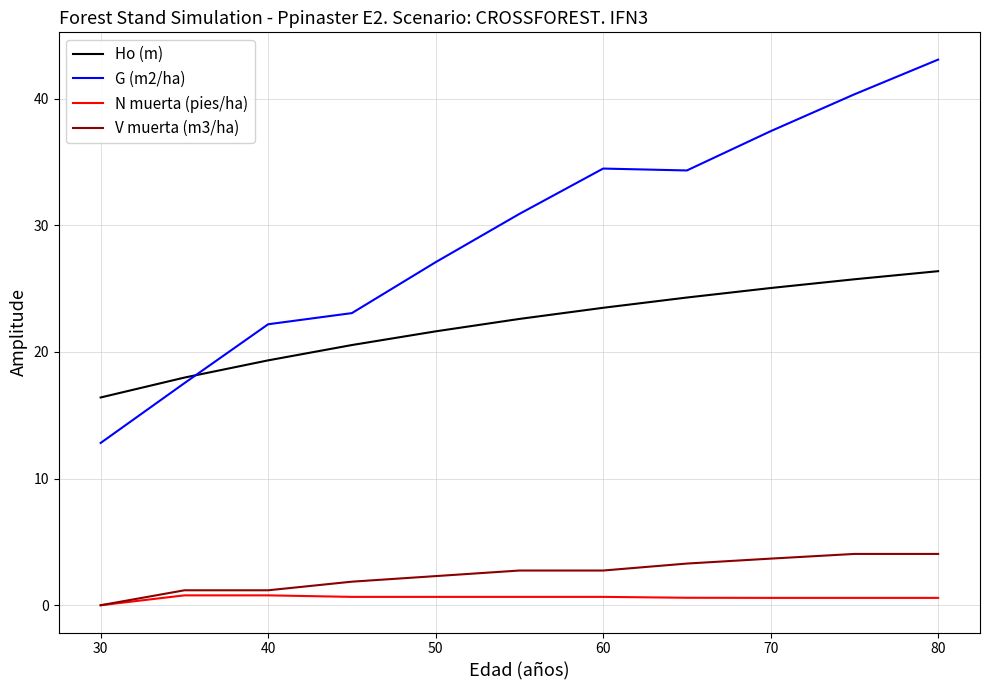

Which series has the largest range (max minus min)?

G (m2/ha)